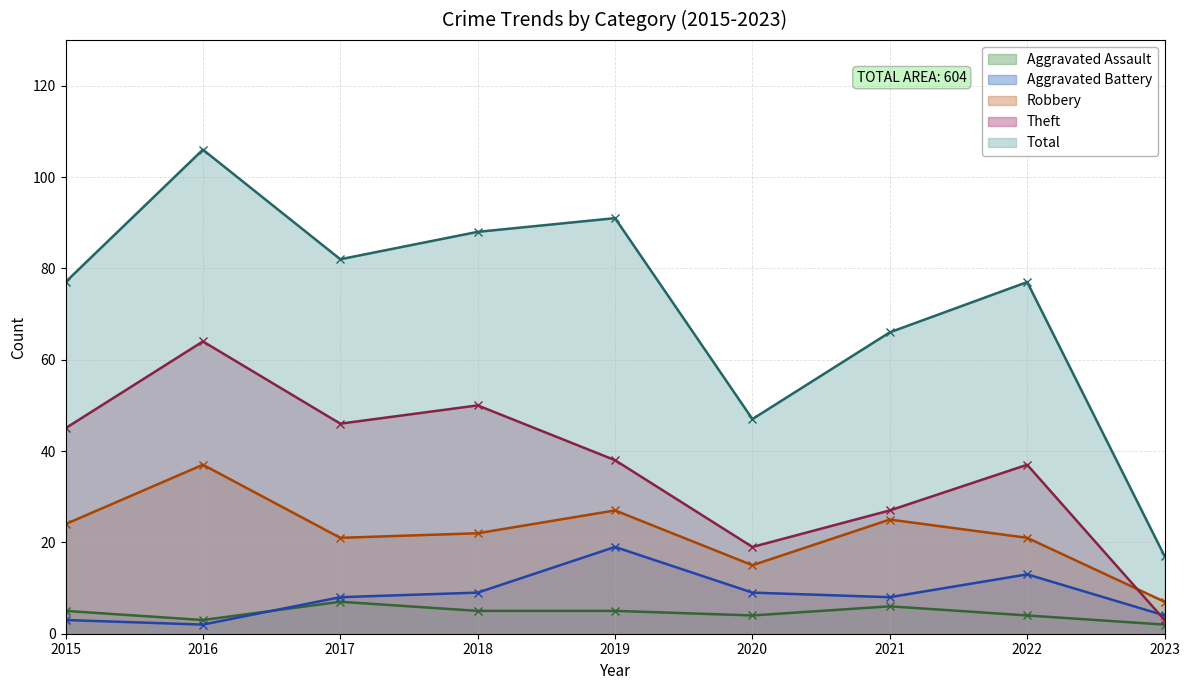

Does the chart have visible grid lines?

Yes